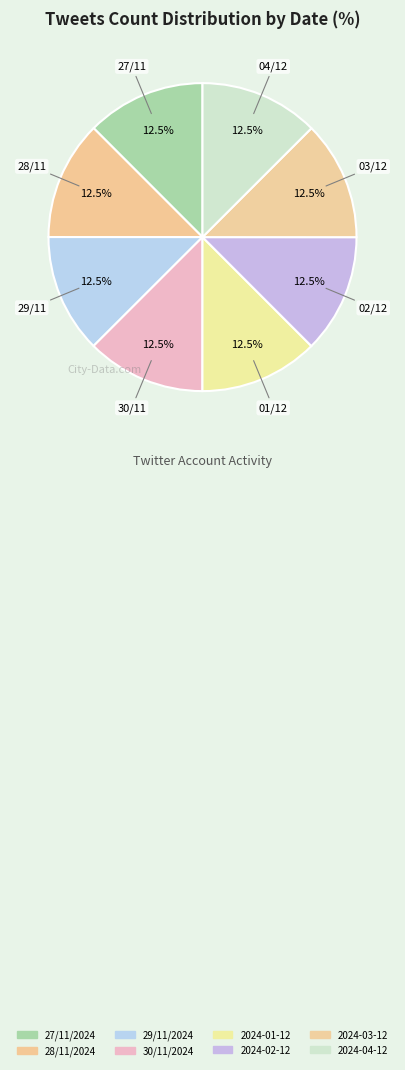

Is it true that 30/11/2024 is 2% of the pie?

False